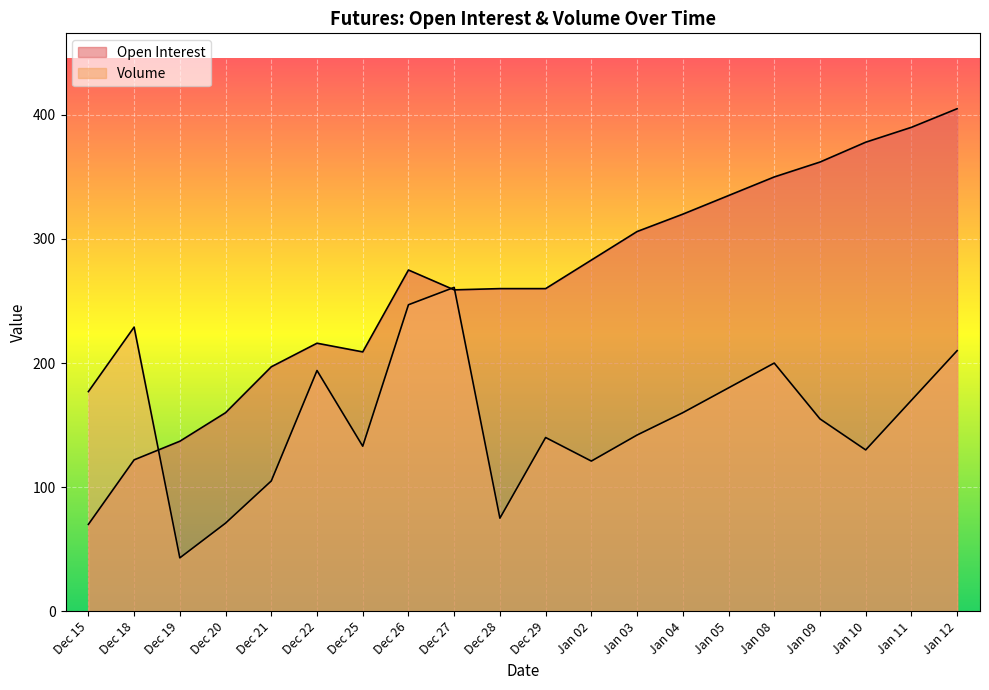

Is the value of Open Interest at Jan 02 greater than the value of Volume at Jan 03?

Yes